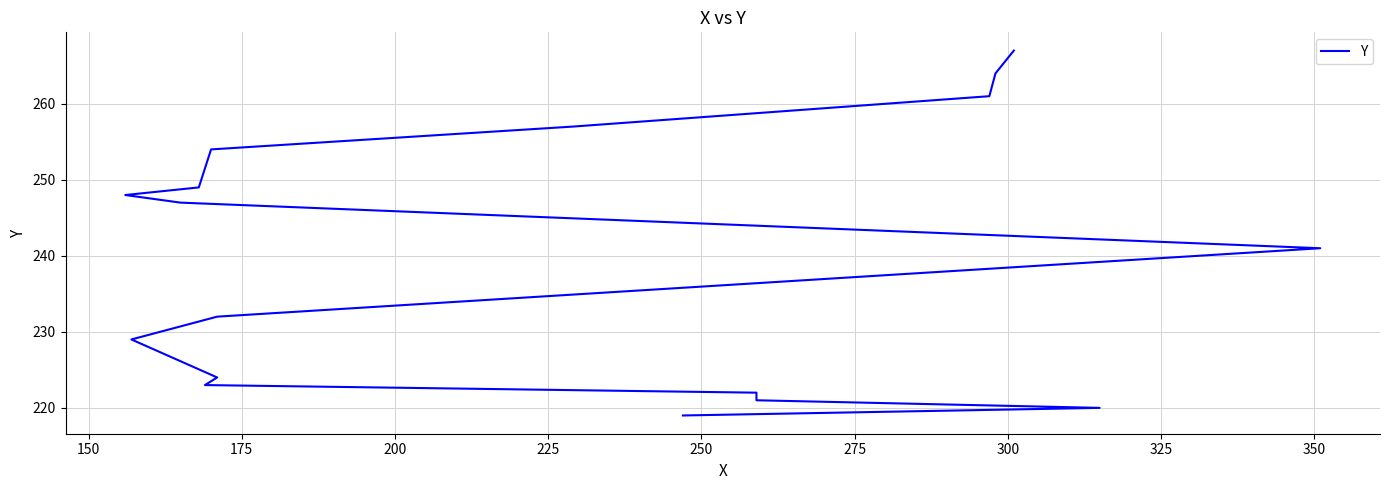

How many values are below 241?

8